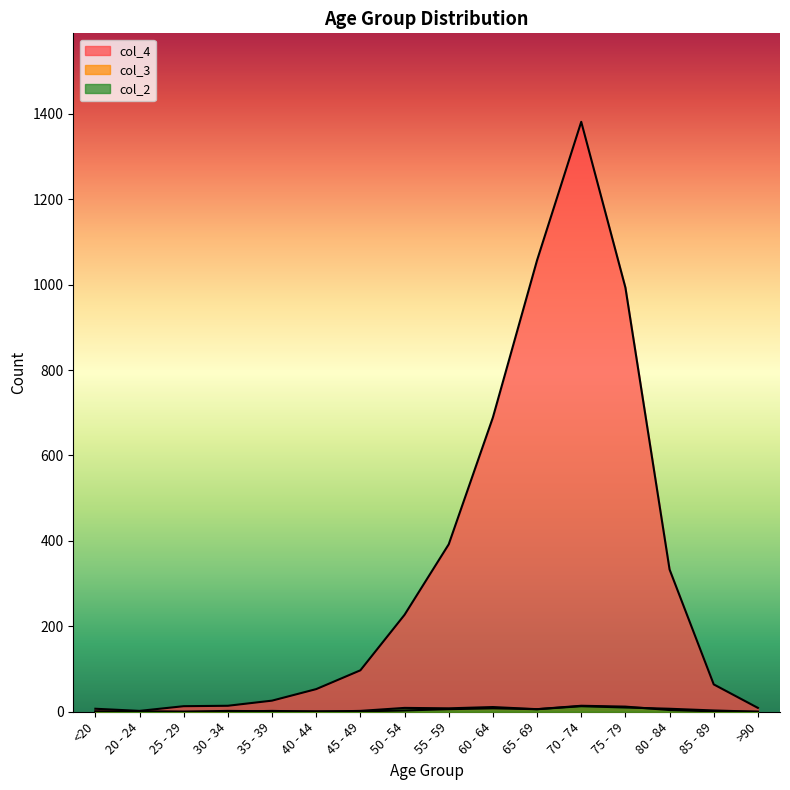

Rank the series at 55 - 59 from highest to lowest value.

col_4, col_2, col_3